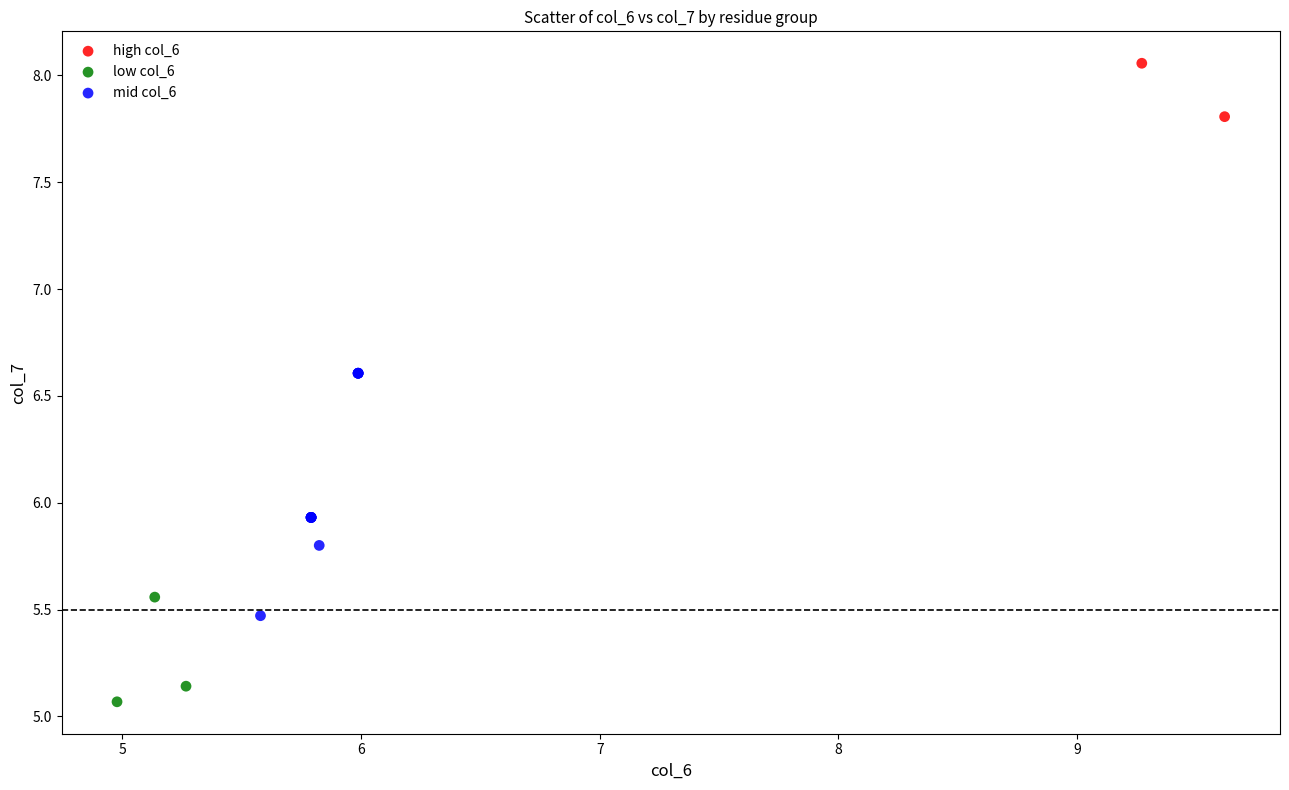

What are all the series names shown in the legend?

high col_6, low col_6, mid col_6